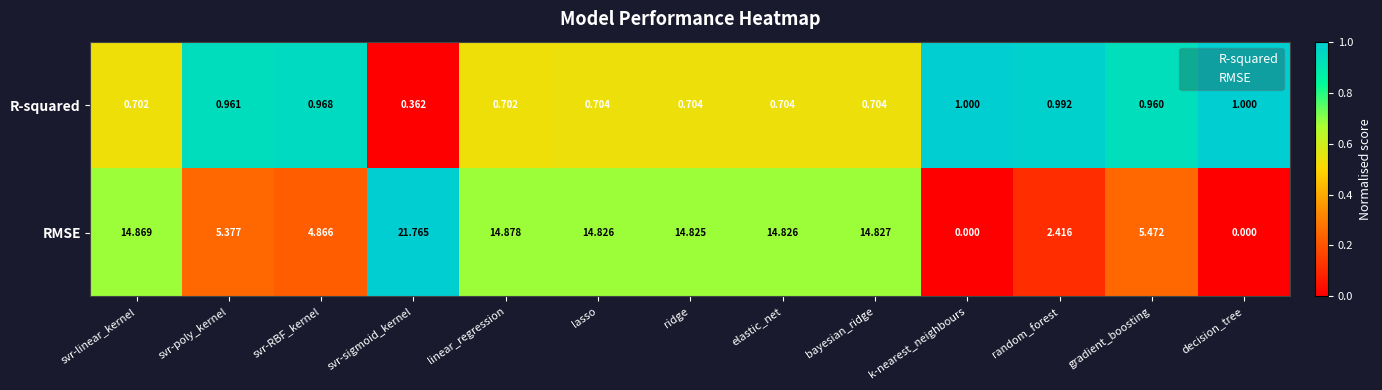

List the series in order of their peak value, lowest first.

R-squared, RMSE